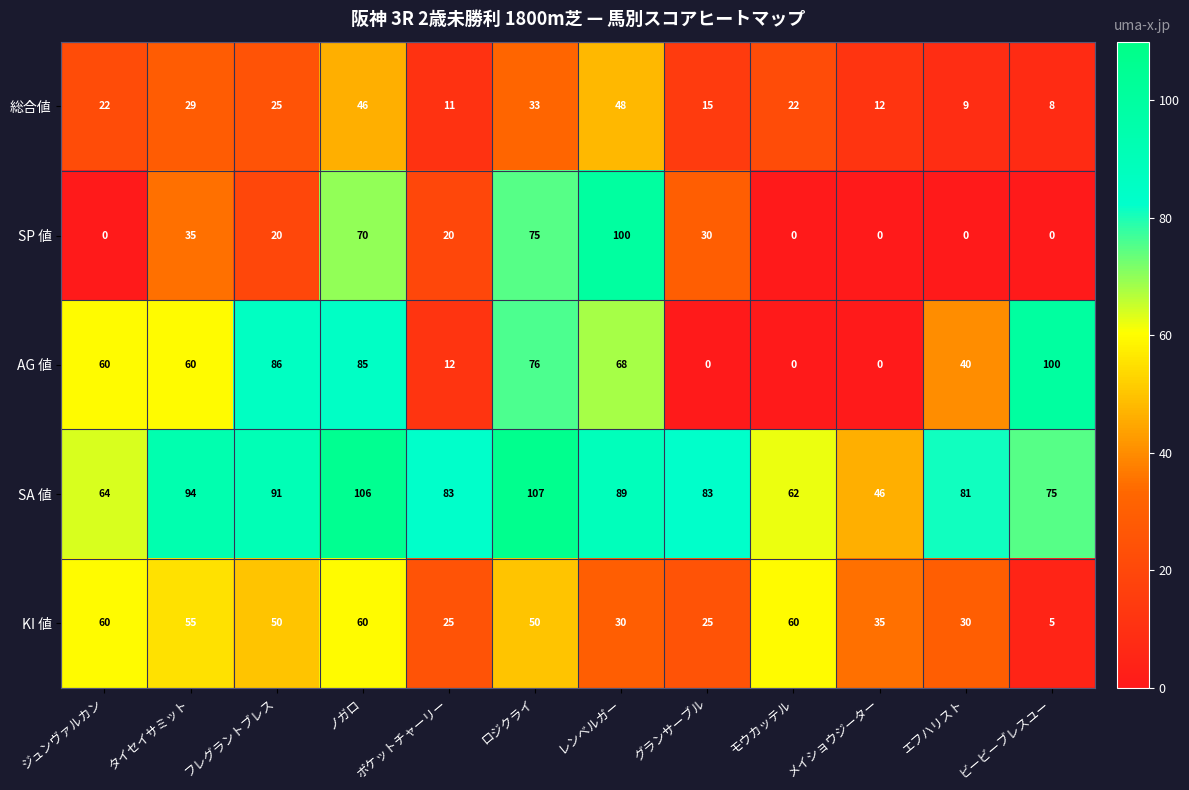

At エフハリスト, list the series in order from smallest to largest.

SP 値, 総合値, KI 値, AG 値, SA 値